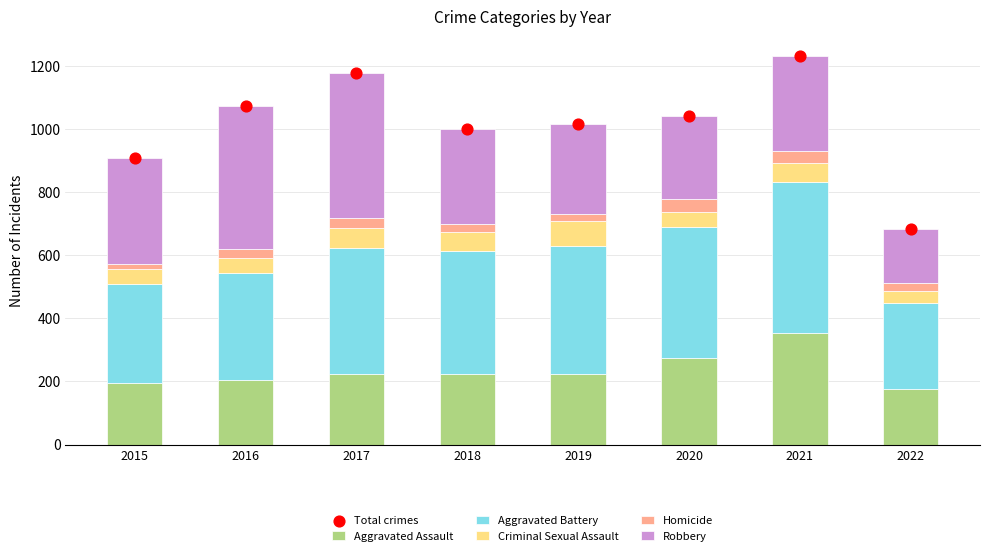

Which series has the largest Y range (max minus min)?

Total crimes